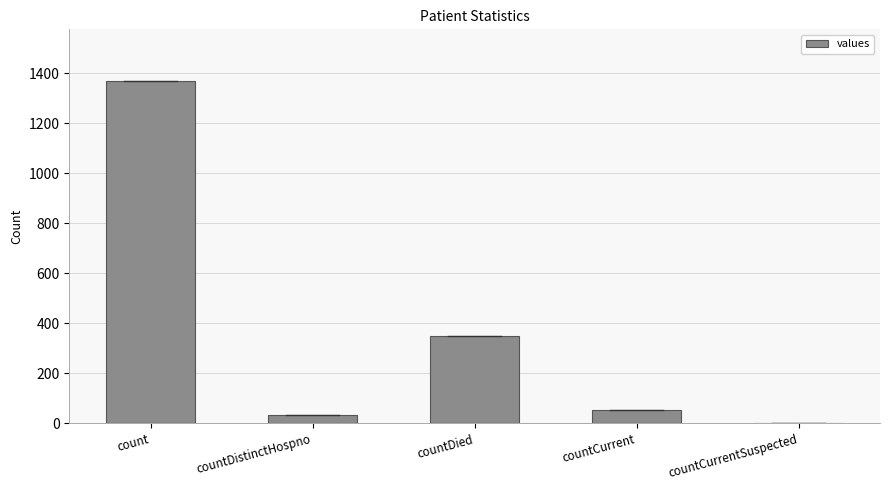

Where does the data first go above 52?

count